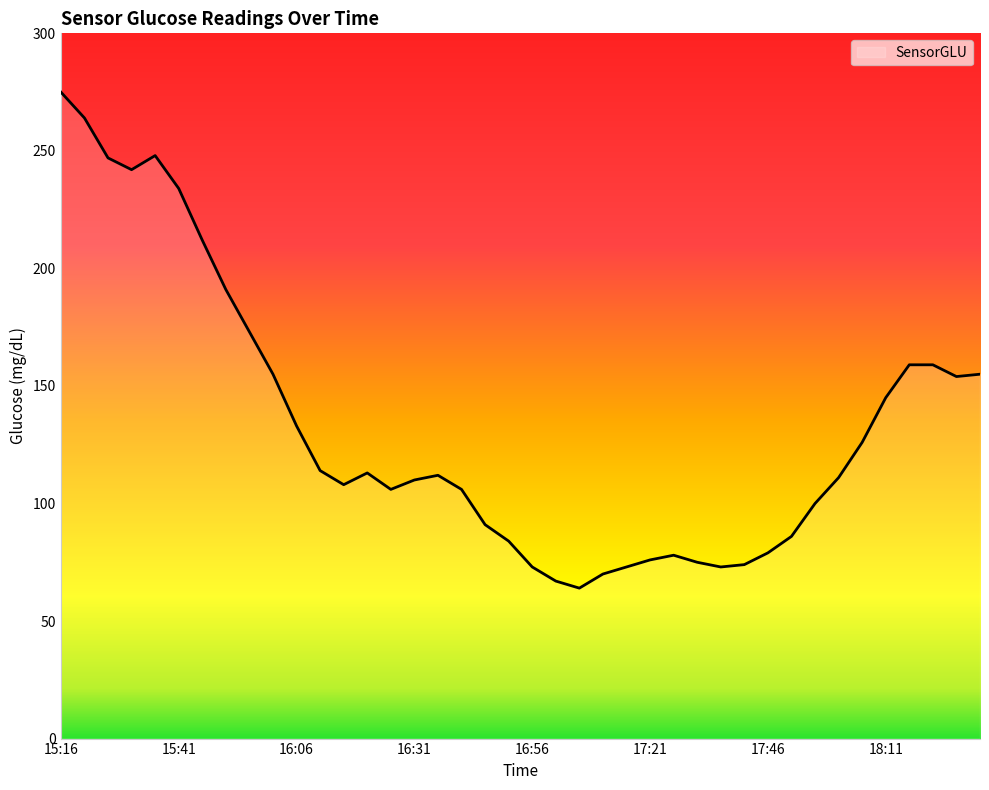

What is the smallest value displayed?

64